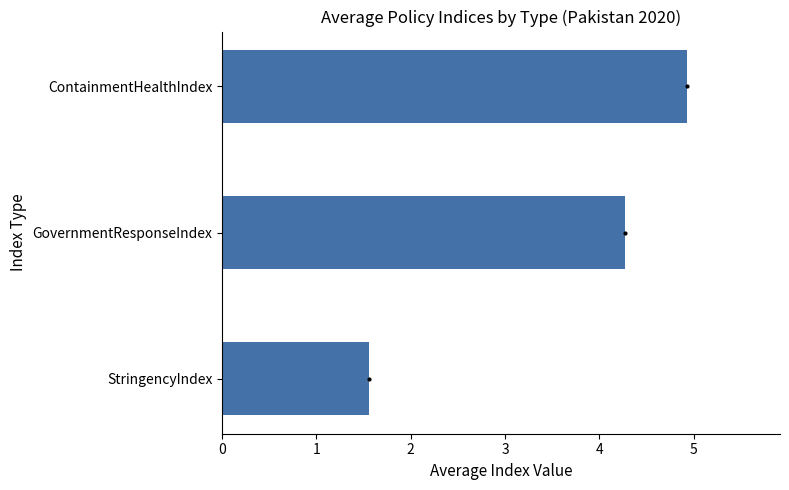

What is the change in value from StringencyIndex to GovernmentResponseIndex?

+2.7